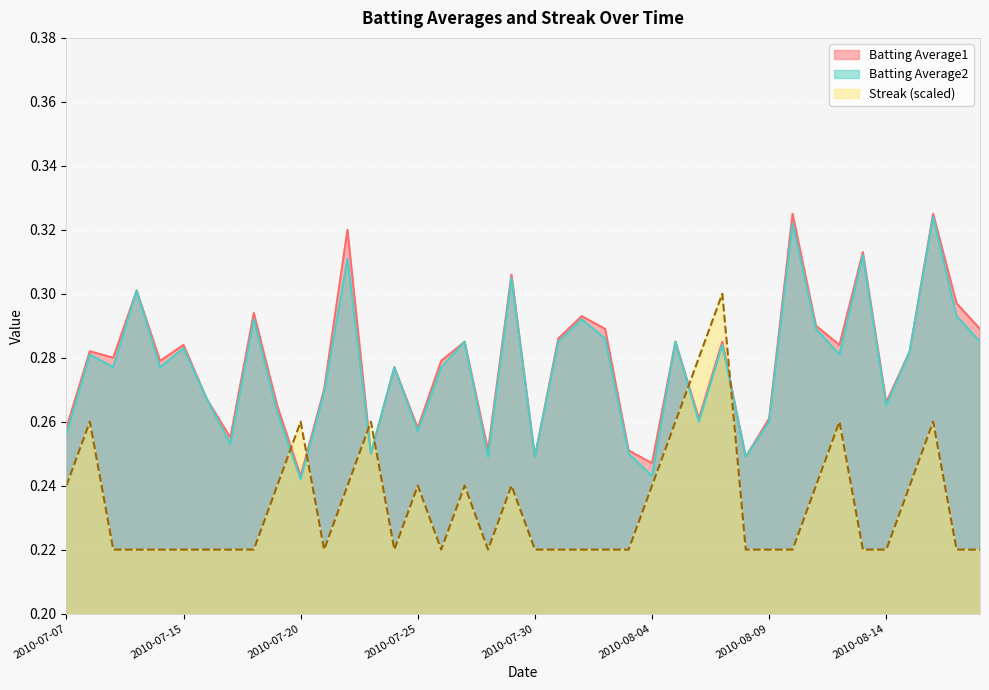

What are all the series names shown in the legend?

Batting Average1, Batting Average2, Streak (scaled)